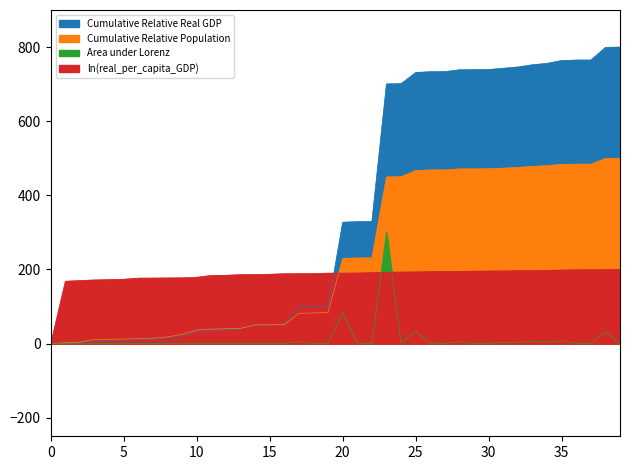

What is the average value of the Cumulative Relative Population series?

236.0